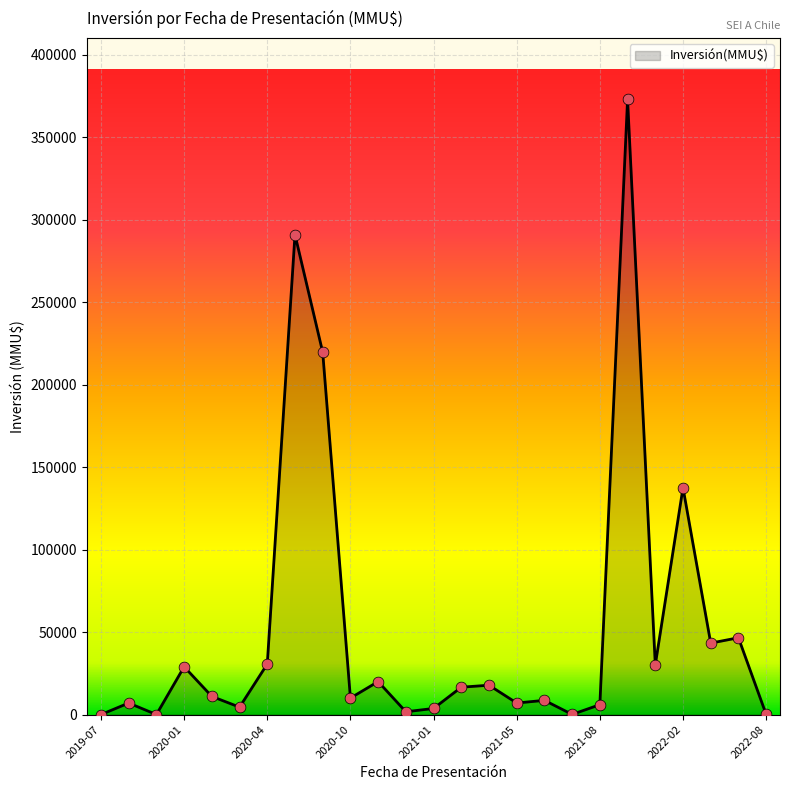

What is the maximum value shown in the chart?

373000